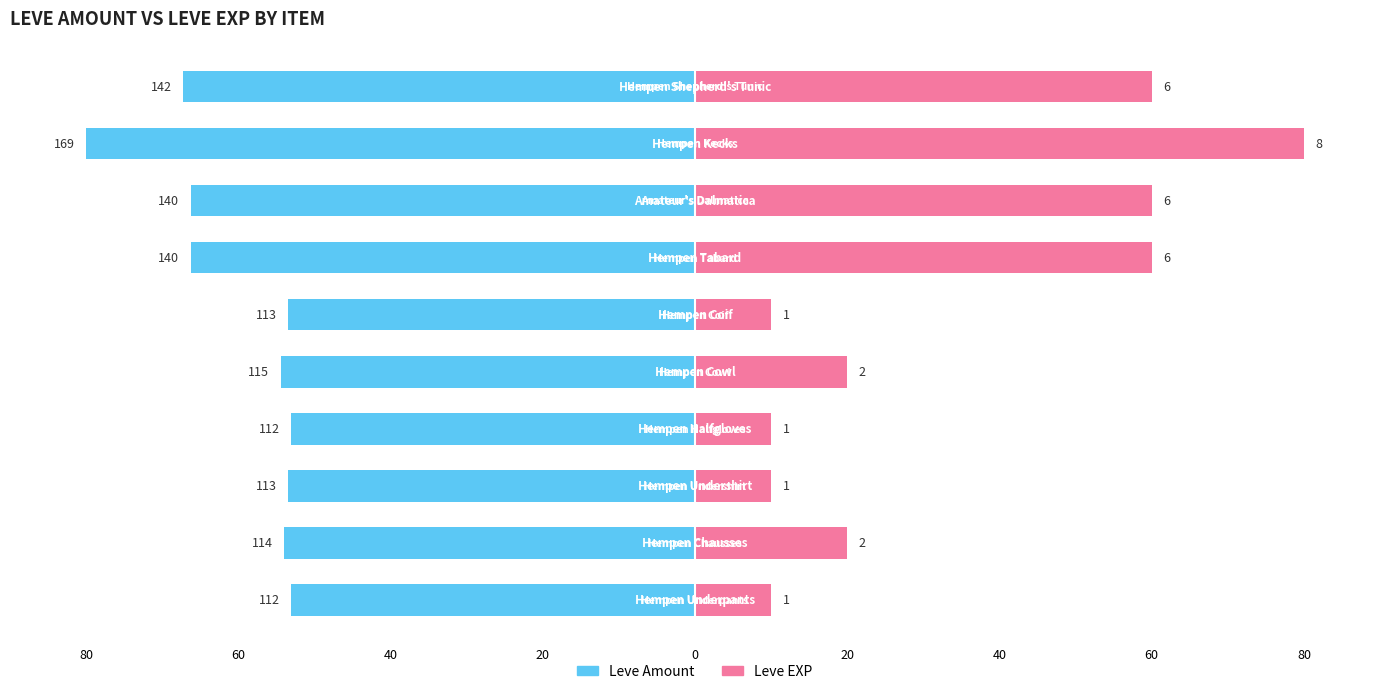

How many groups of bars are there?

10